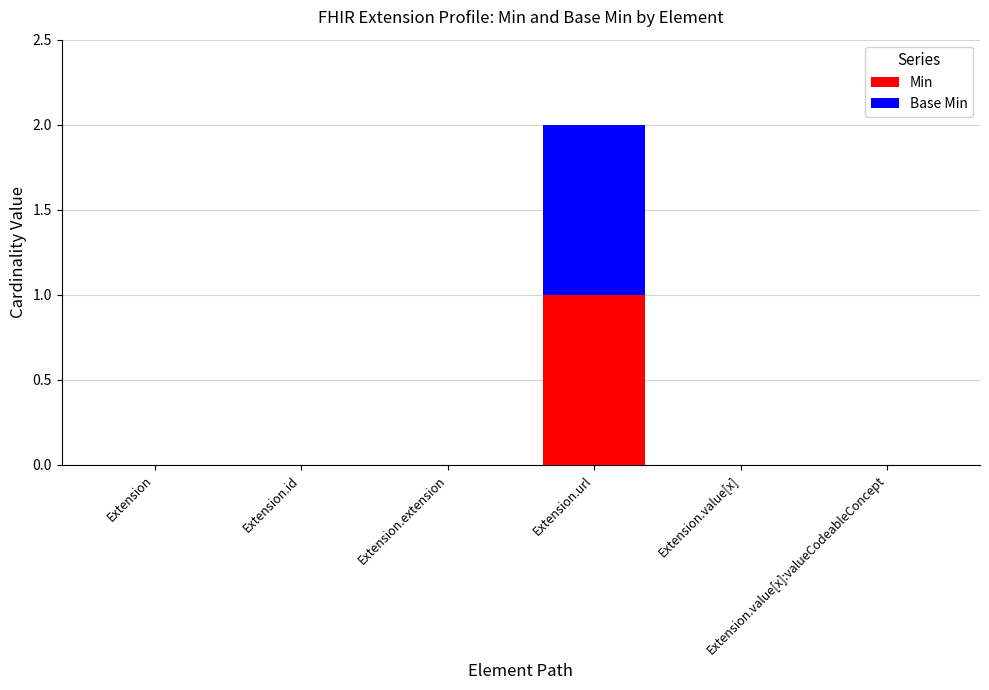

The value of Min at Extension.extension is -1. True or false?

False